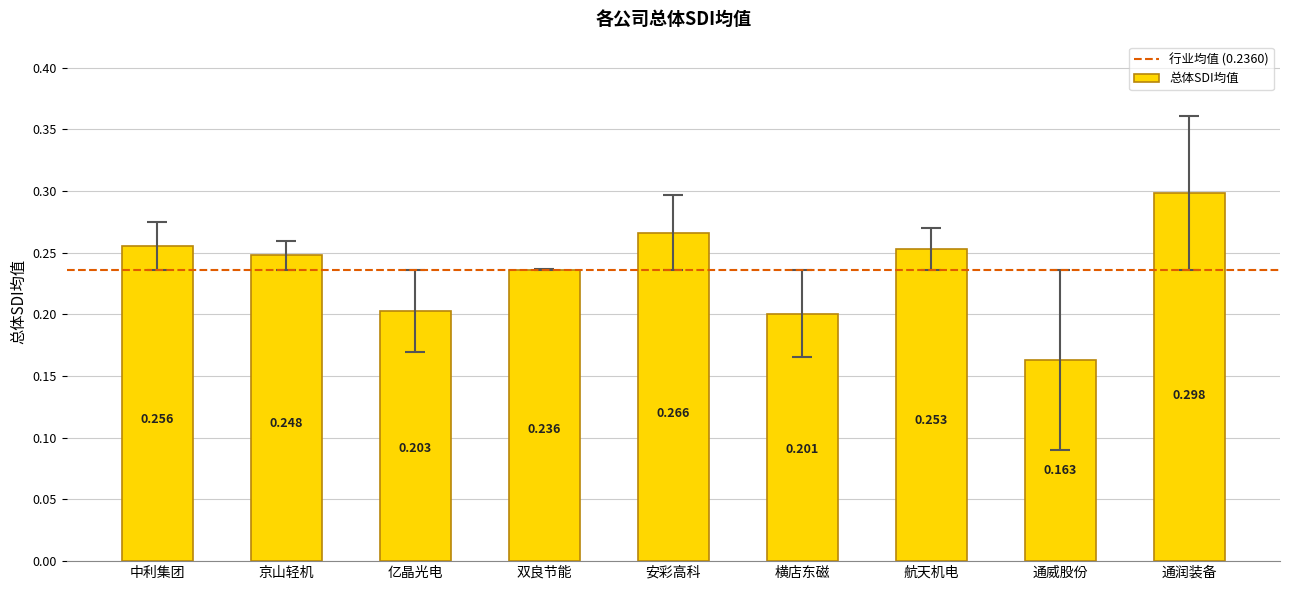

What is the label of the 1st bar from the right?

通润装备